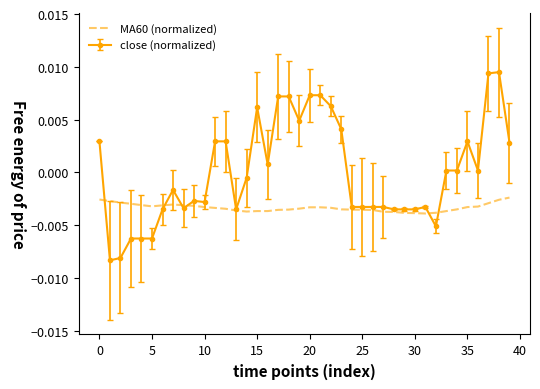

List the series in order of their overall mean, lowest first.

MA60 (normalized), close (normalized)